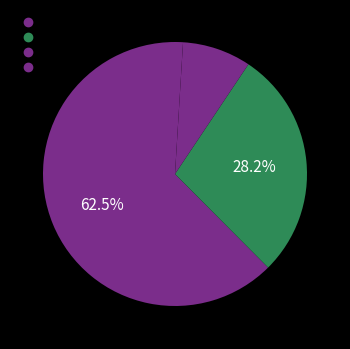

Count the number of slices in the pie.

4